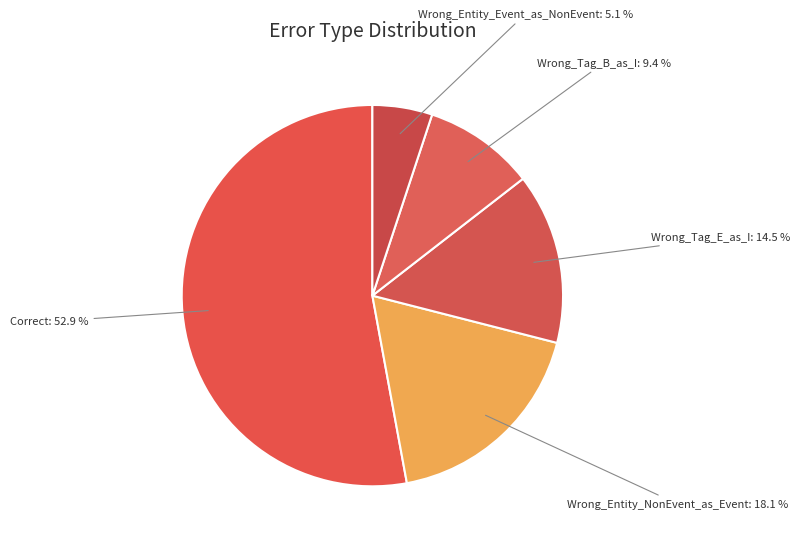

Which has a higher value, Wrong_Tag_E_as_I or Correct?

Correct